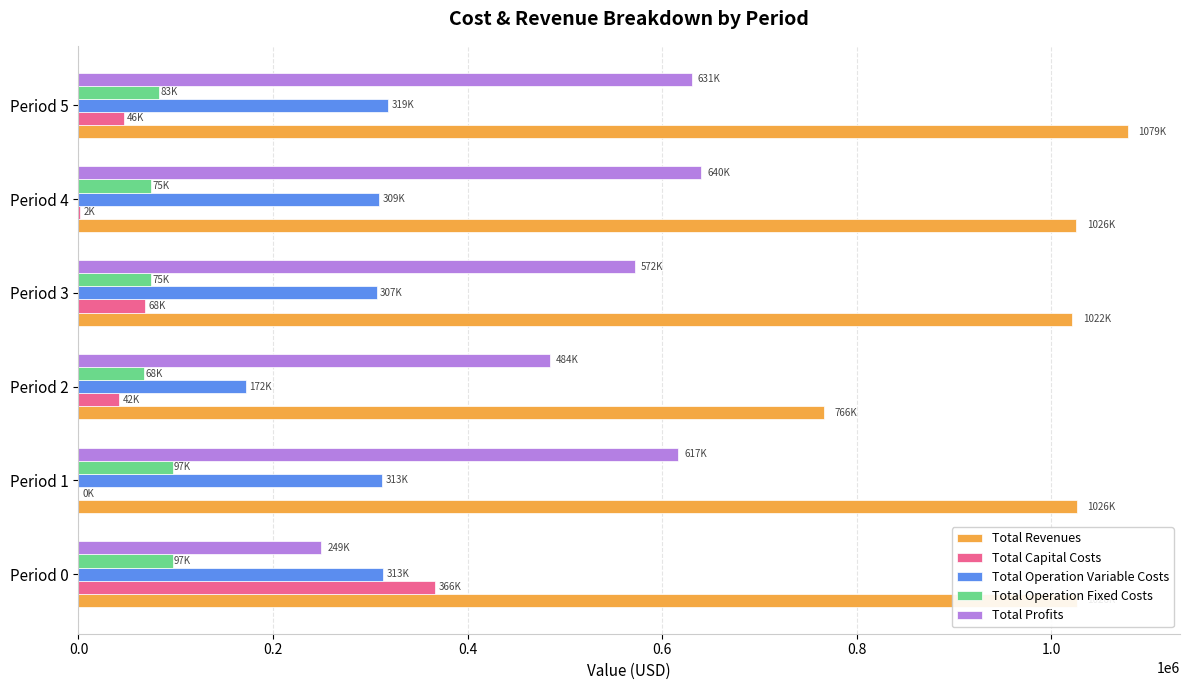

Is the value of Total Revenues at Period 0 greater than the value of Total Profits at Period 2?

Yes